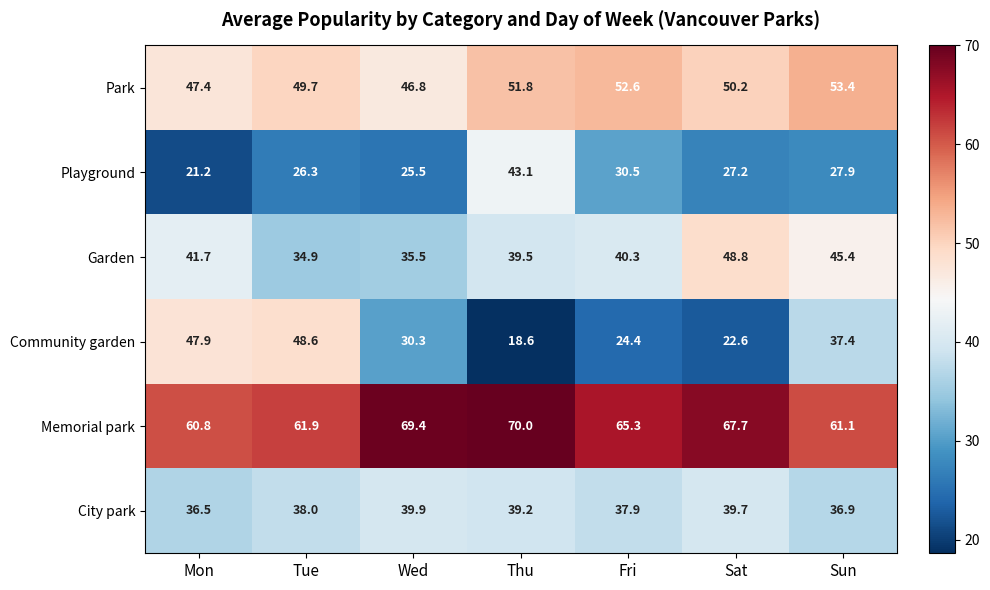

Rank the series at Wed from highest to lowest value.

Memorial park, Park, City park, Garden, Community garden, Playground